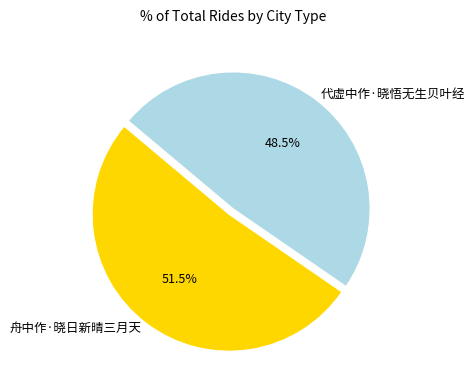

To the nearest percent, what is the difference between the 代虚中作·晓悟无生贝叶经 and 舟中作·晓日新晴三月天 slice percentages?

3%